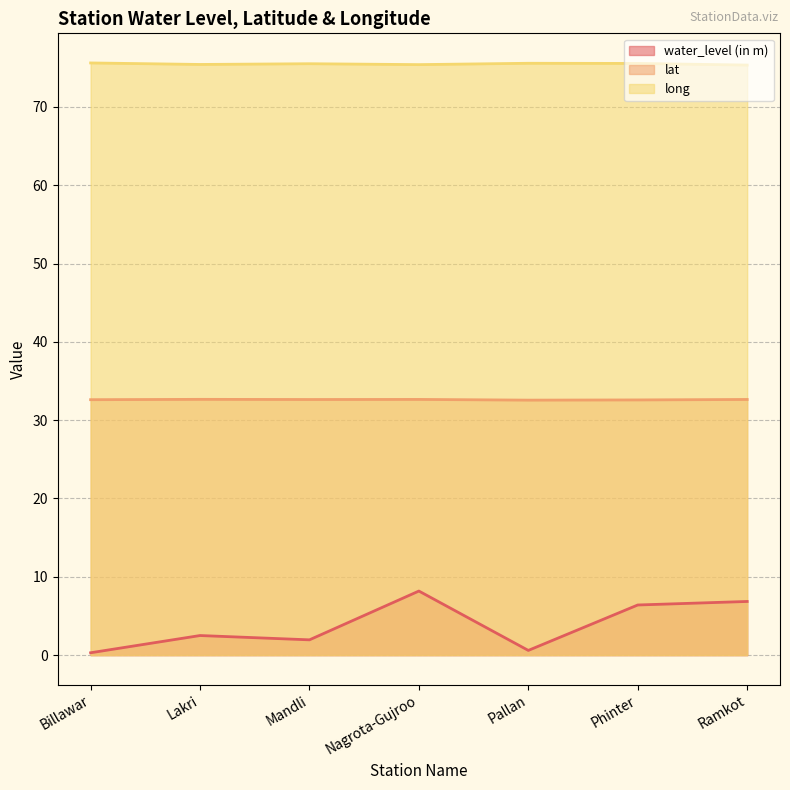

How many distinct data groups are displayed?

3